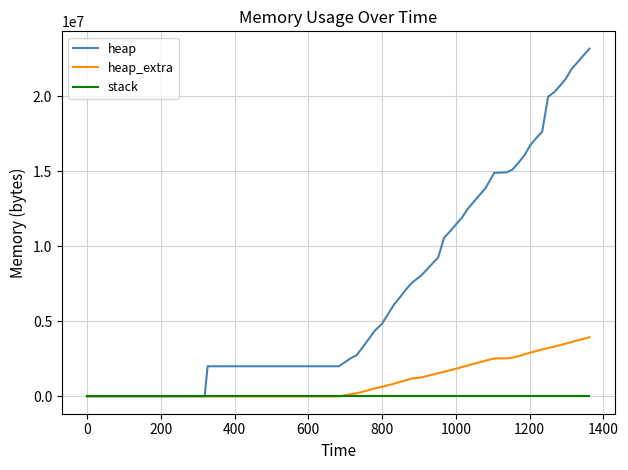

Which series has the largest total across all categories?

heap